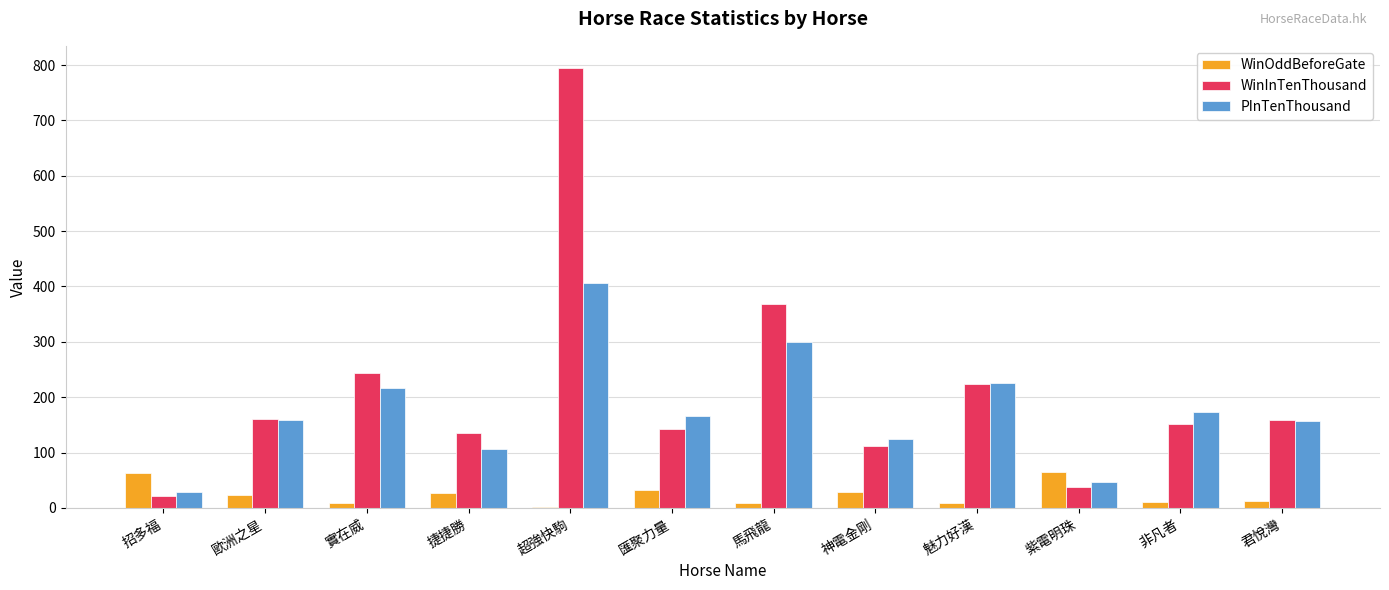

Between 實在威 and 神電金剛, which series saw the biggest shift?

WinInTenThousand